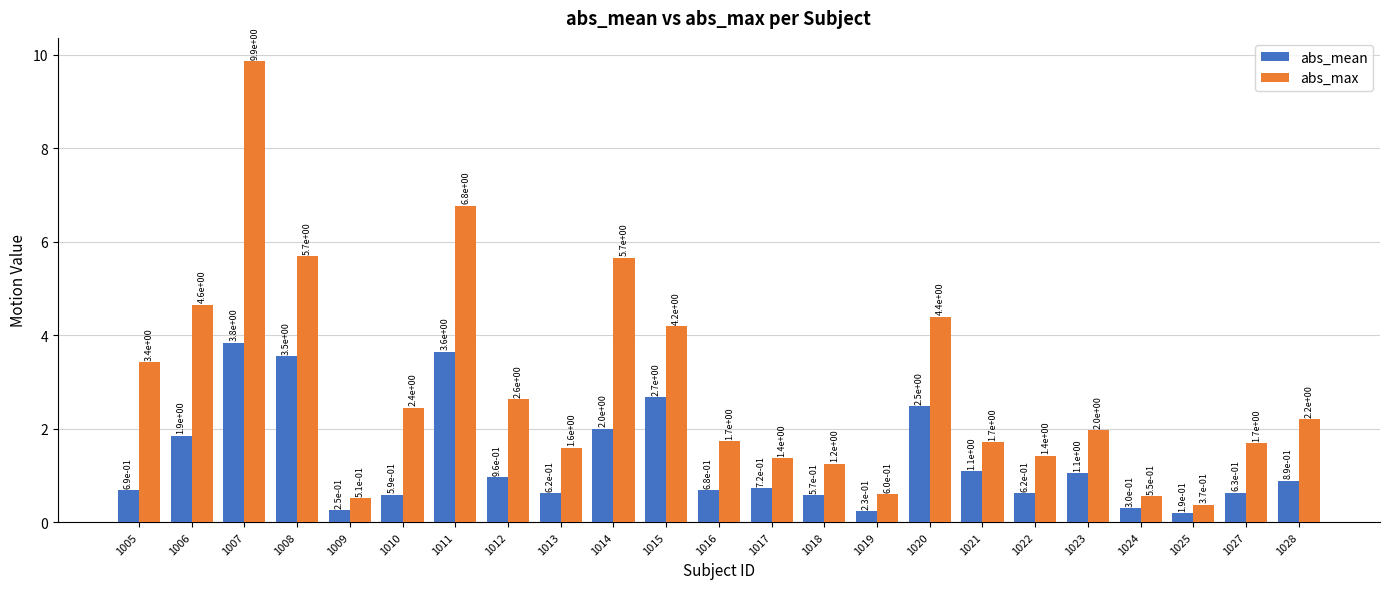

Which series has the largest total across all categories?

abs_max